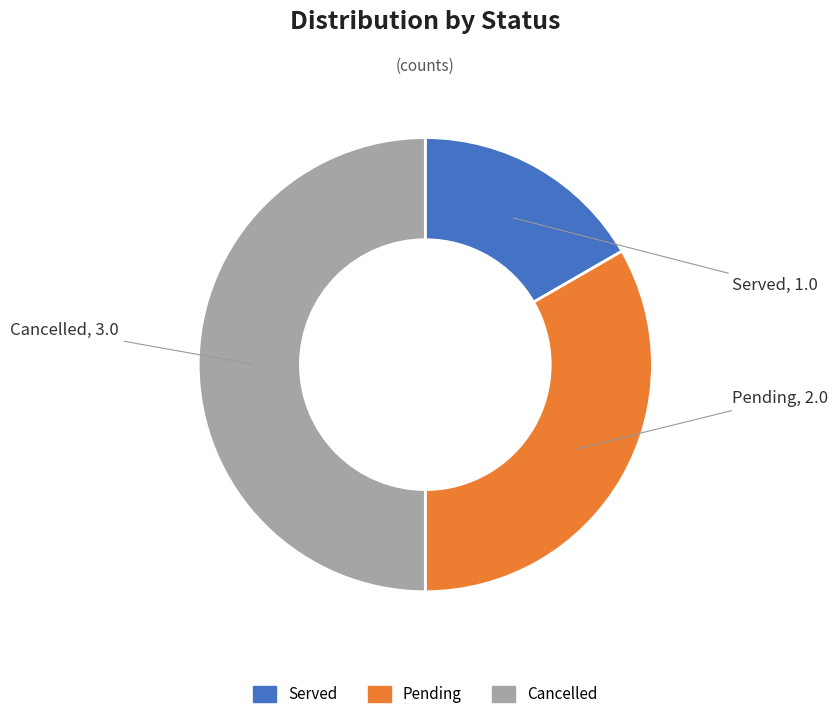

Is Pending the majority of the pie?

No